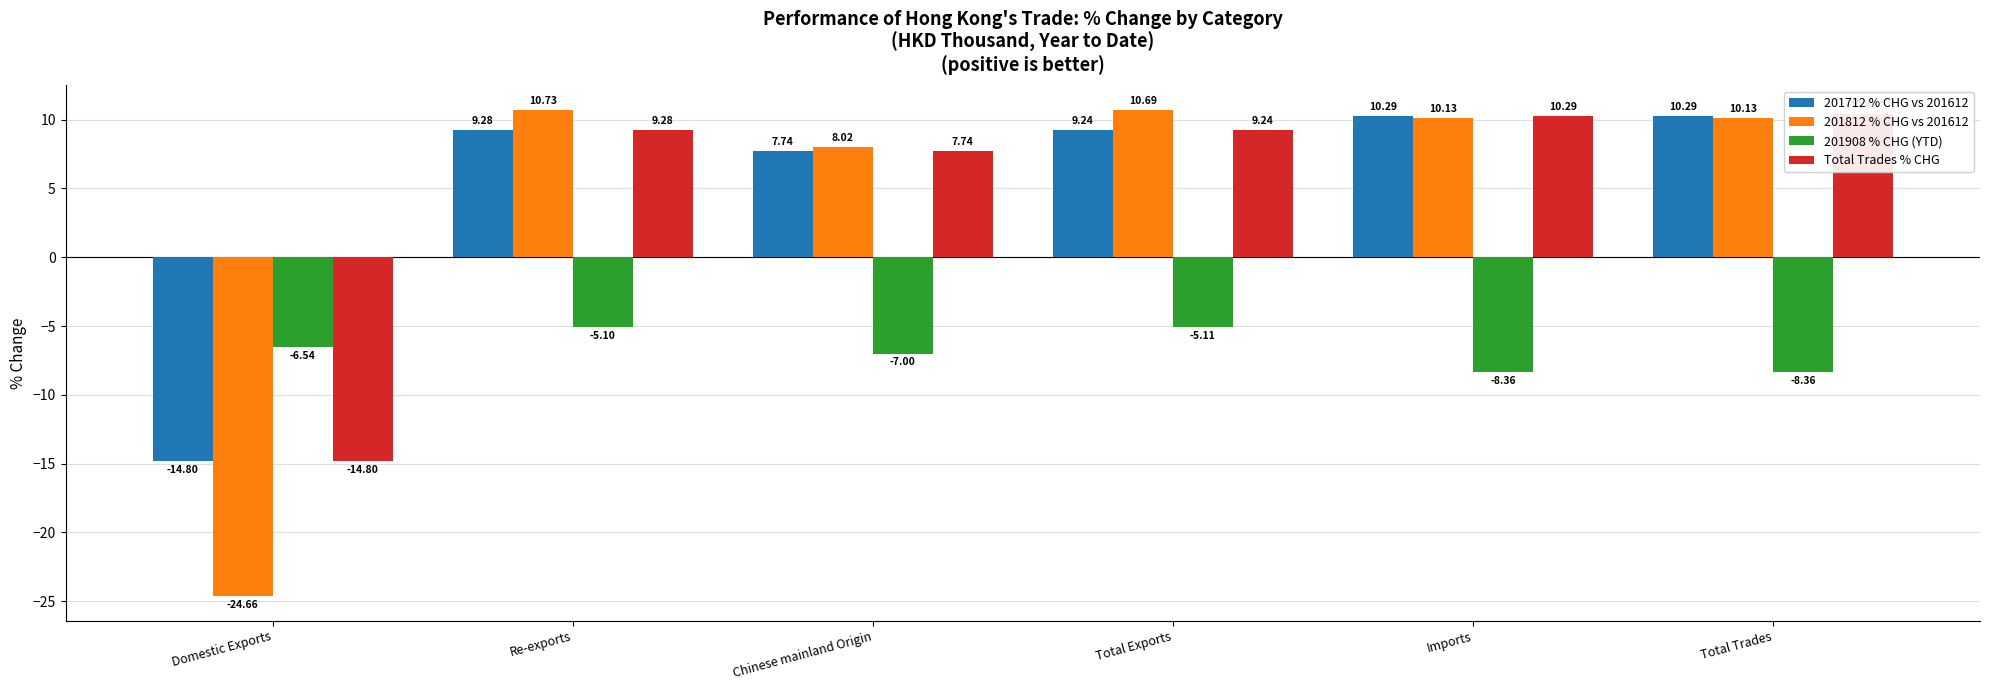

What is the difference between the 201812 % CHG vs 201612 values at Re-exports and Chinese mainland Origin?

2.7